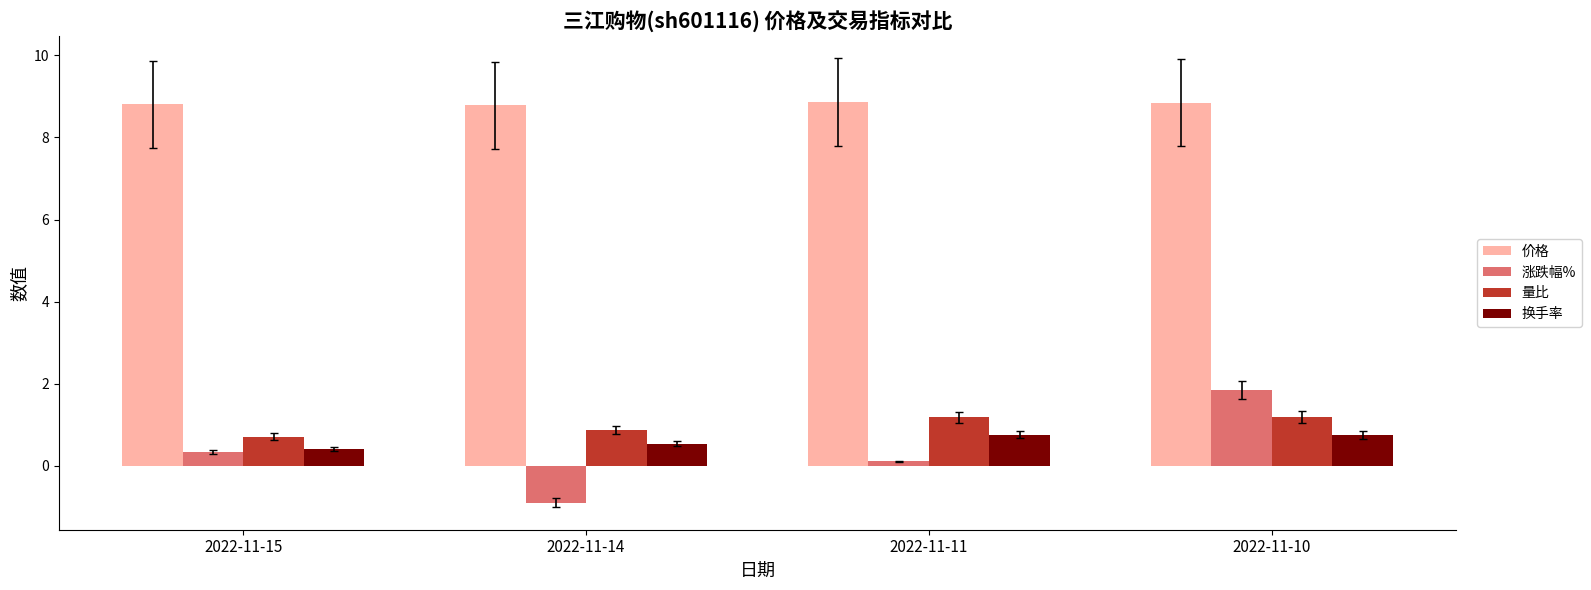

What are all the series names shown in the legend?

价格, 涨跌幅%, 量比, 换手率